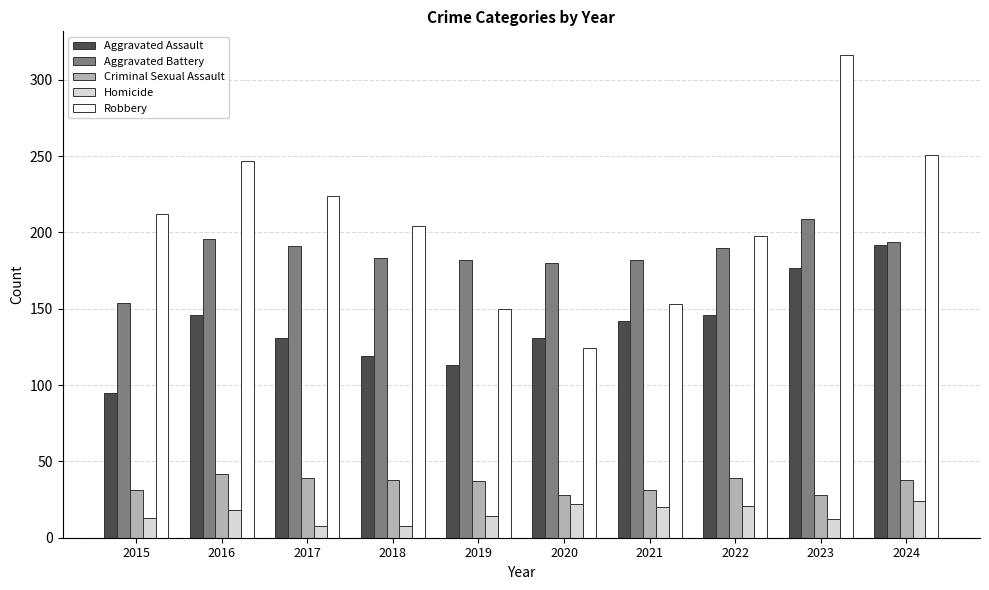

What is the difference between the maximum and second lowest values in the Aggravated Assault series?

79